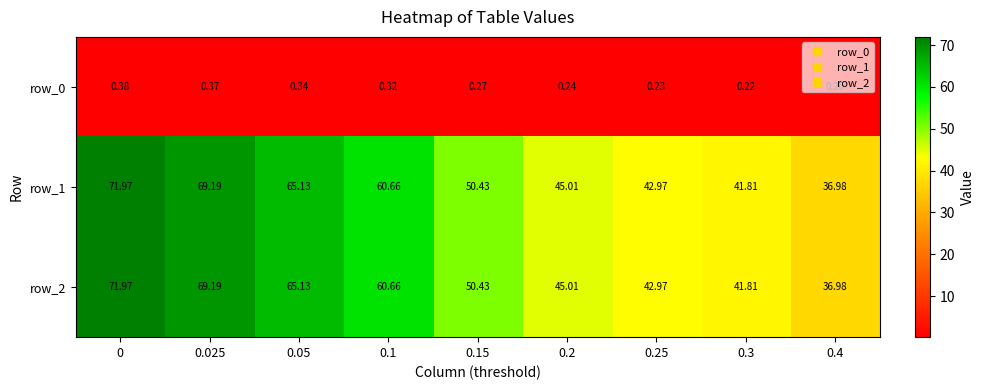

Is the value of row_0 at 0.1 greater than the value of row_1 at 0.05?

No